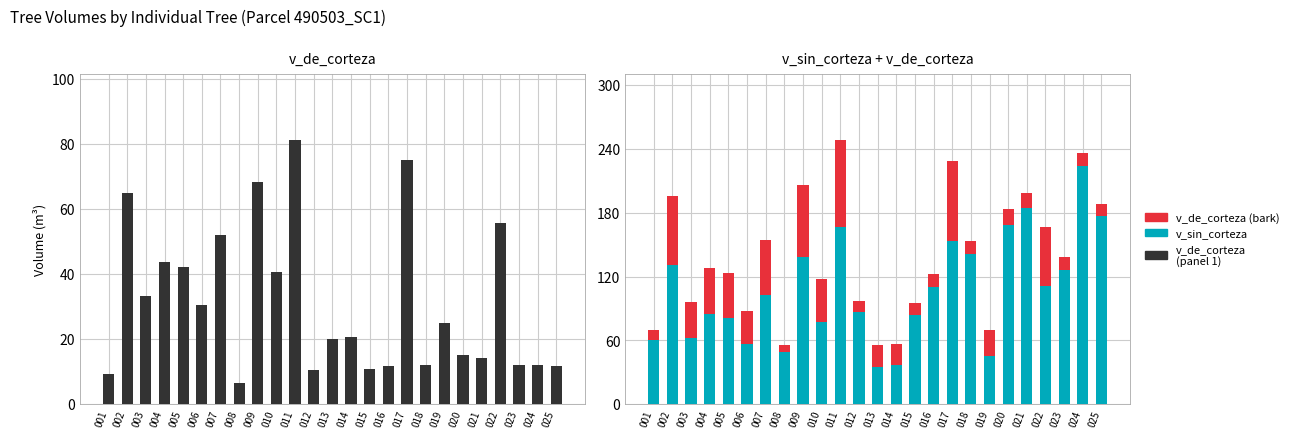

What is the difference between the maximum and minimum values in the v_de_corteza series?

74.6